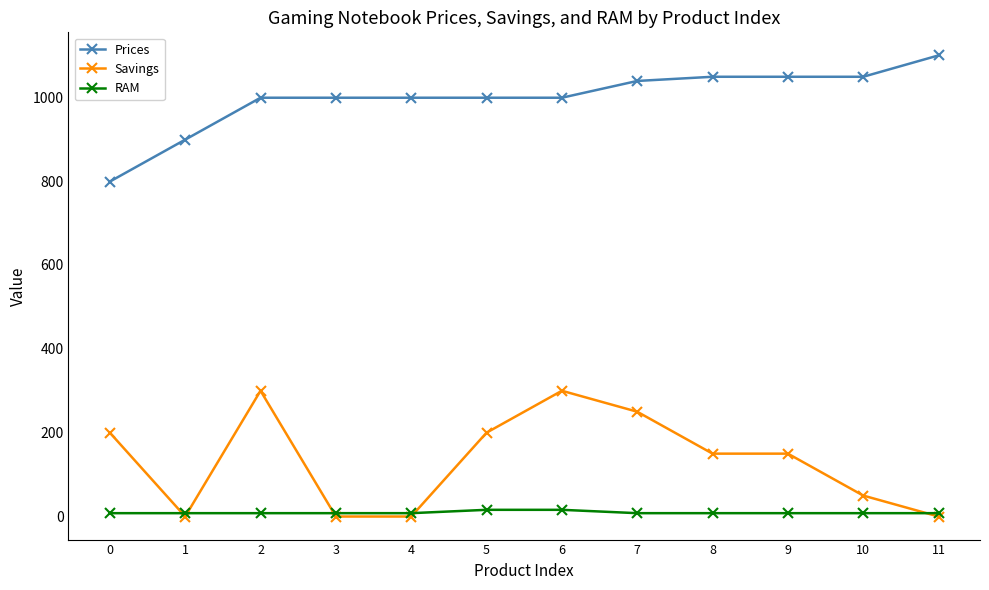

At which label does Prices reach its peak?

11